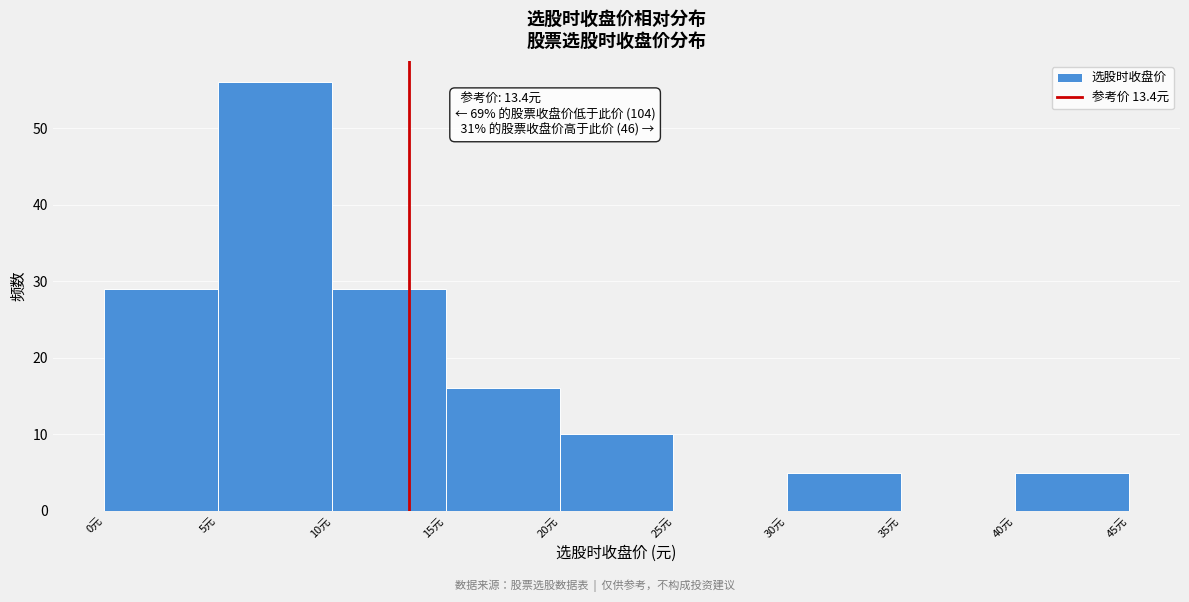

Over which range of the x-axis is the bar tallest?

5 to 10